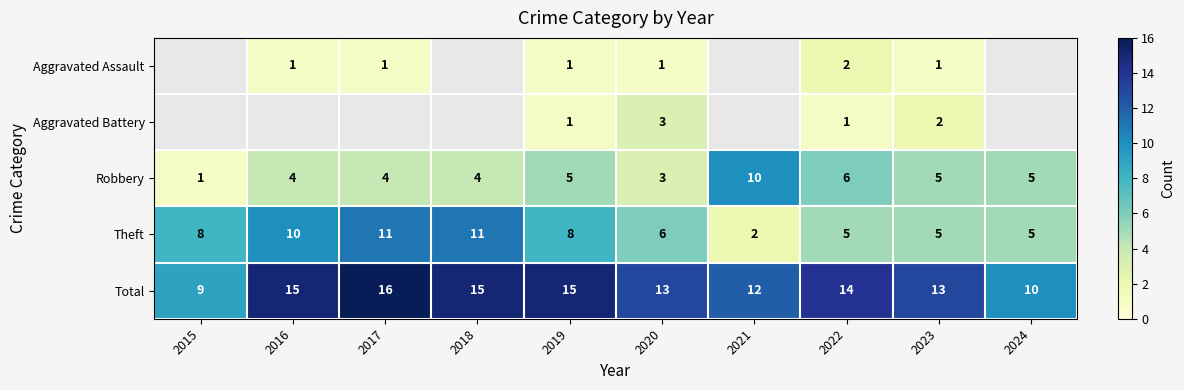

Is the value of Robbery at 2016 greater than the value of Theft at 2018?

No